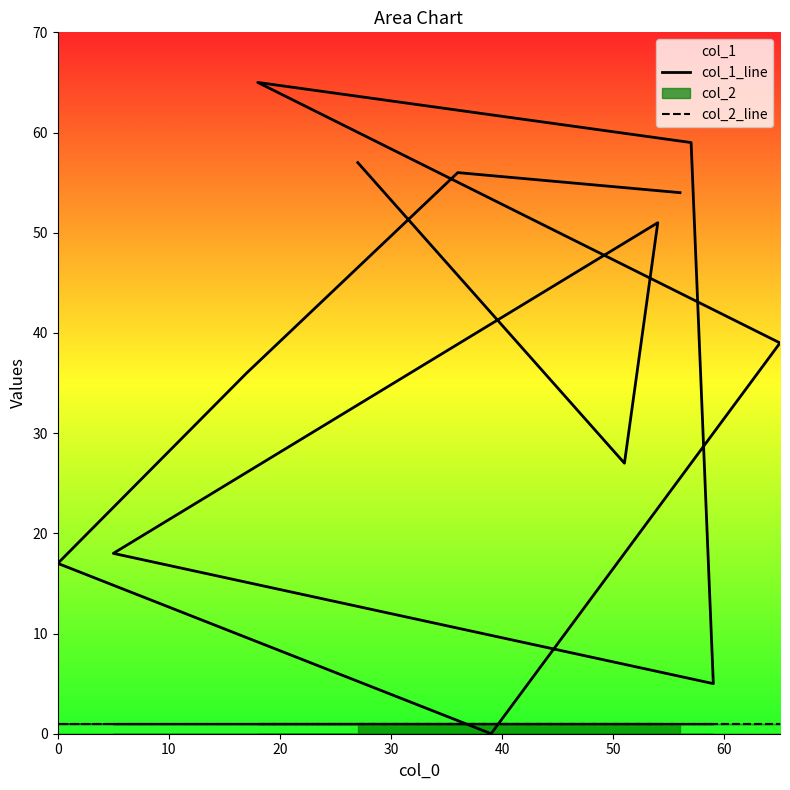

In col_1_line, how many points are lower than both neighbors (excluding endpoints)?

3